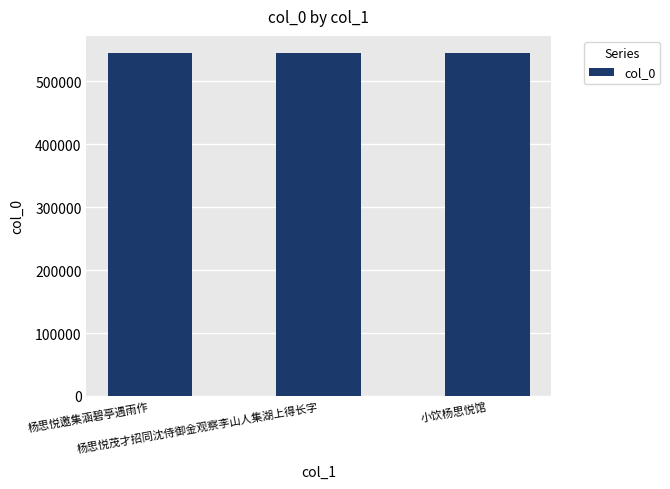

What is the average value?

544739